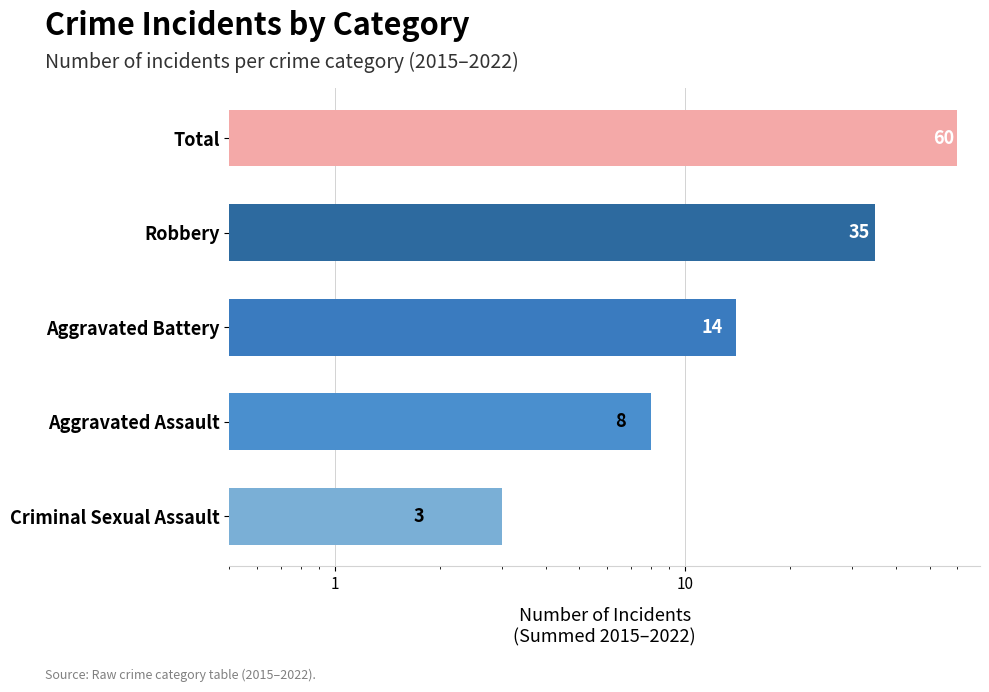

What is the smallest value displayed?

3